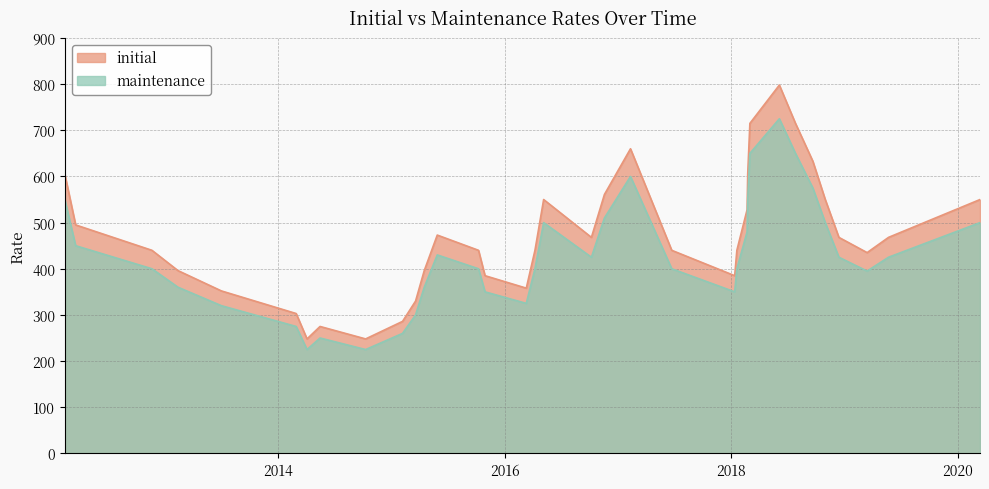

At which label does initial reach its peak?

20180605